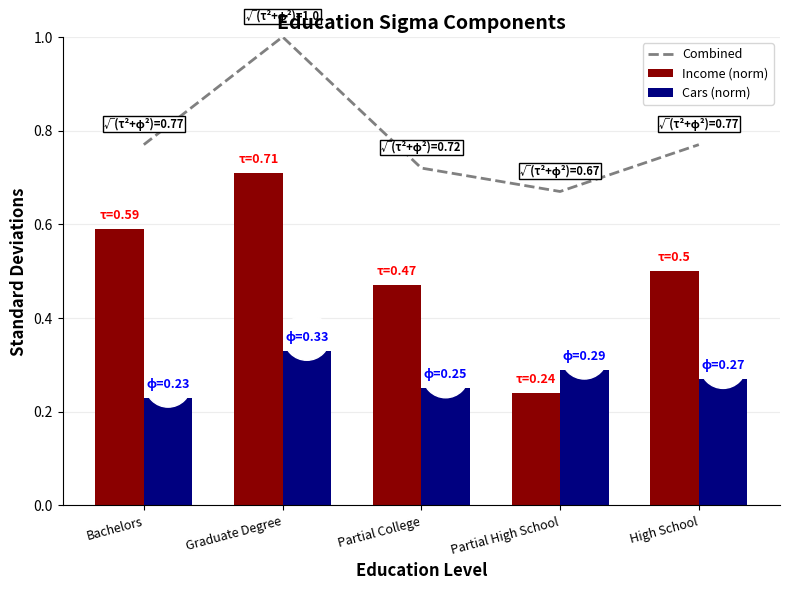

What are all the series names shown in the legend?

Combined, Income (norm), Cars (norm)